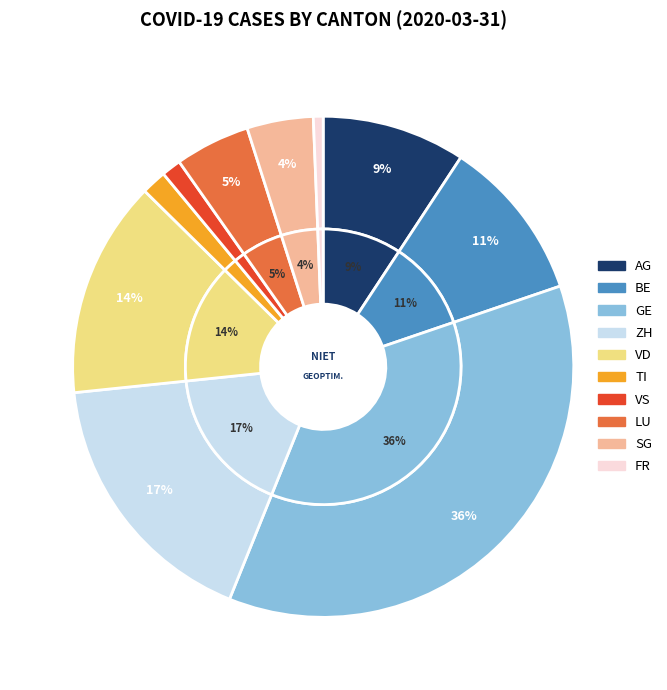

Count the number of slices in the pie.

10